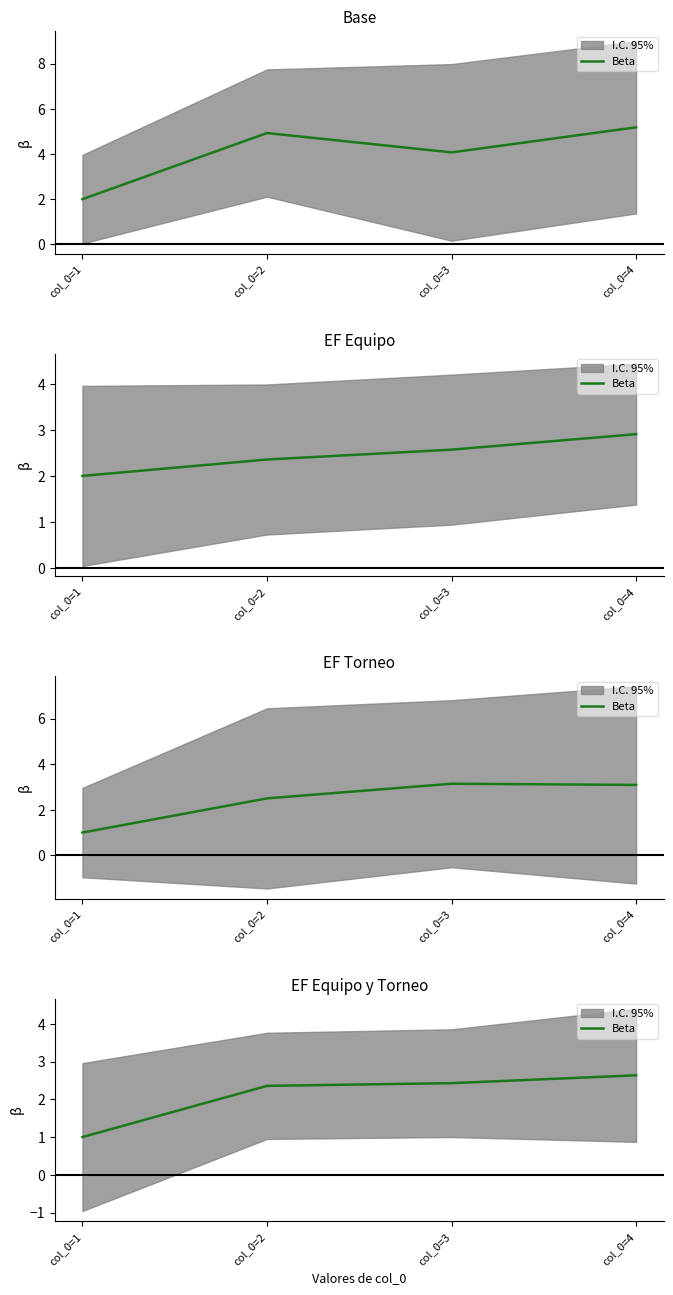

The chart shows a value of 4.6 at col_0=4. True or false?

False